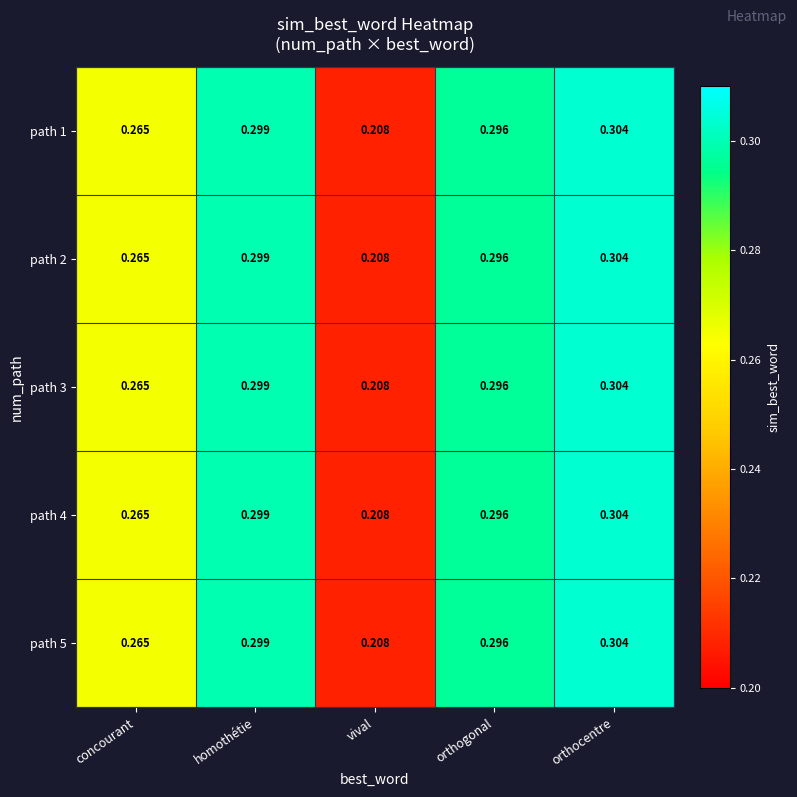

How many categories are shown in the chart?

5